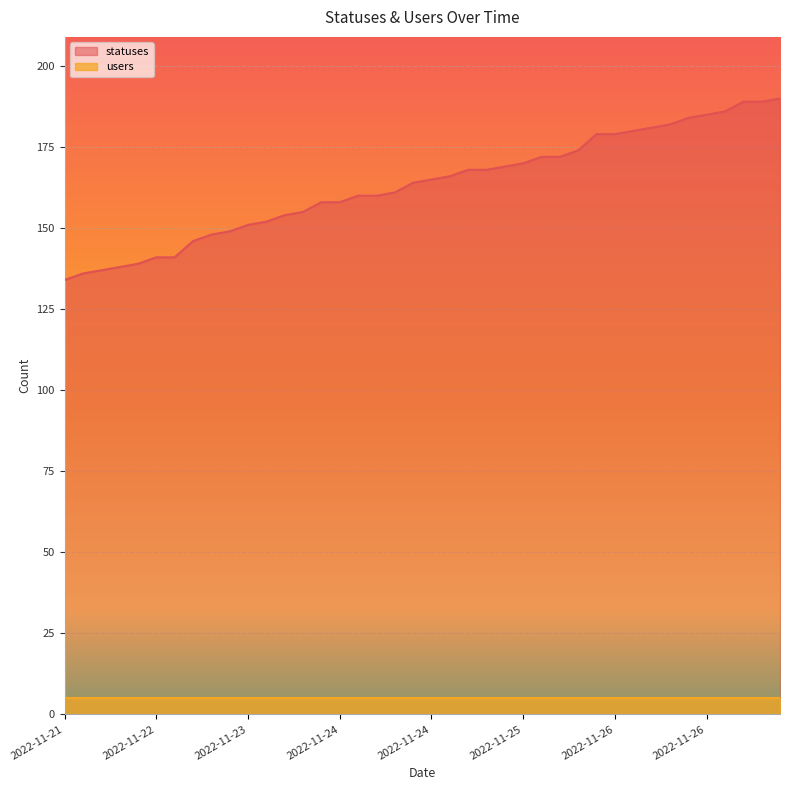

Rank the categories by value from highest to lowest.

2022-11-27, 2022-11-27, 2022-11-27, 2022-11-26, 2022-11-26, 2022-11-26, 2022-11-26, 2022-11-26, 2022-11-26, 2022-11-26, 2022-11-26, 2022-11-25, 2022-11-25, 2022-11-25, 2022-11-25, 2022-11-25, 2022-11-25, 2022-11-25, 2022-11-24, 2022-11-24, 2022-11-24, 2022-11-24, 2022-11-24, 2022-11-24, 2022-11-24, 2022-11-24, 2022-11-23, 2022-11-23, 2022-11-23, 2022-11-23, 2022-11-23, 2022-11-23, 2022-11-22, 2022-11-22, 2022-11-22, 2022-11-22, 2022-11-22, 2022-11-22, 2022-11-21, 2022-11-21